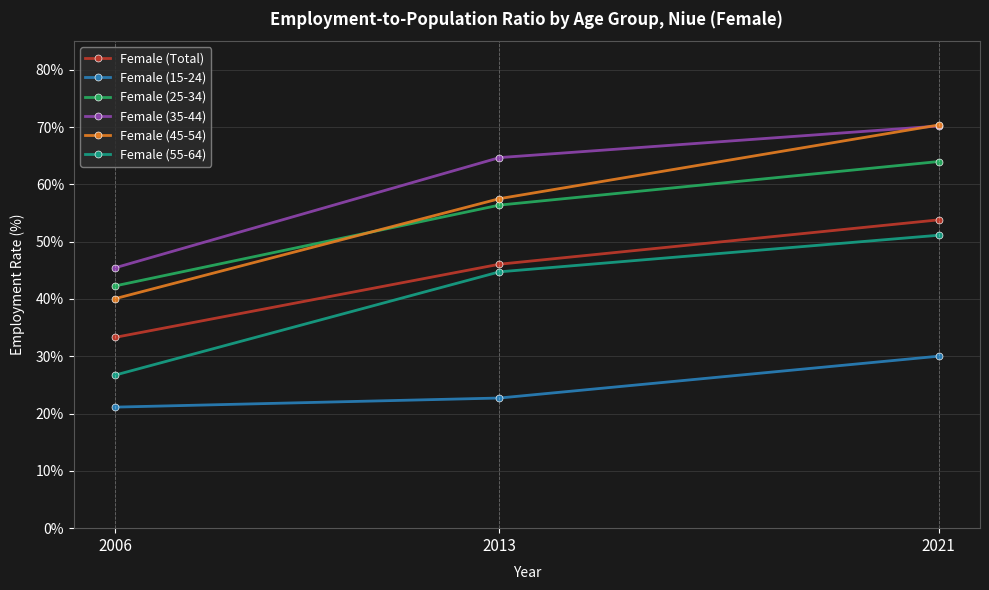

List the labels in order of Female (45-54) value, smallest first.

2006, 2013, 2021